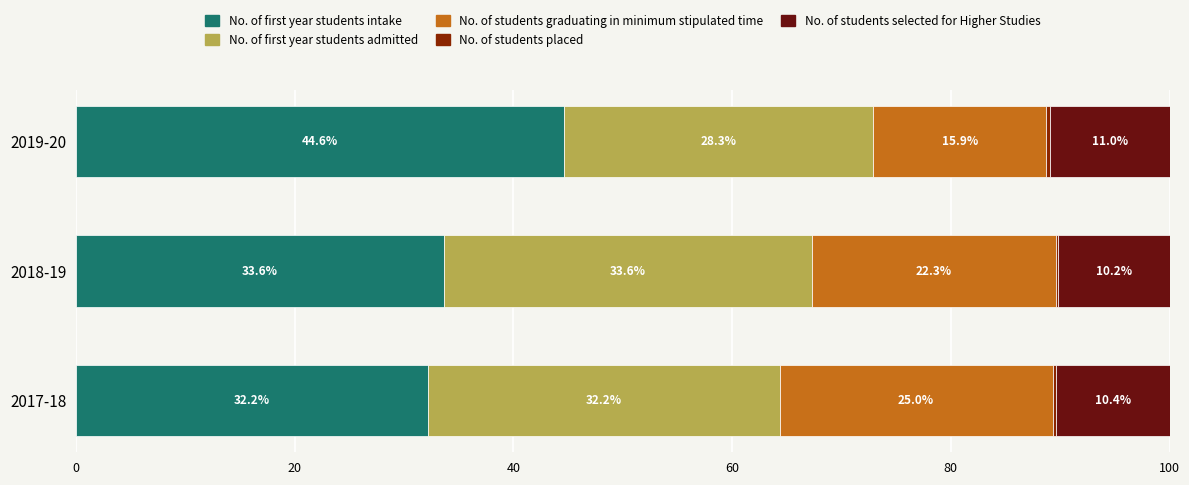

True or false: No. of first year students intake has a value of 12.9 at 2018-19.

False